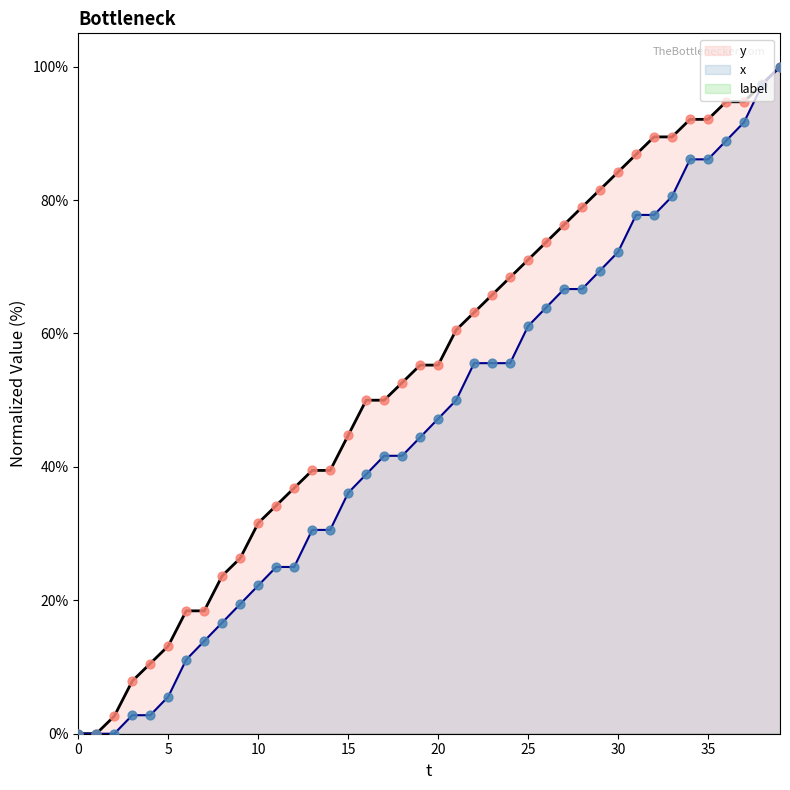

What is the total value across all series at 26?

137.6